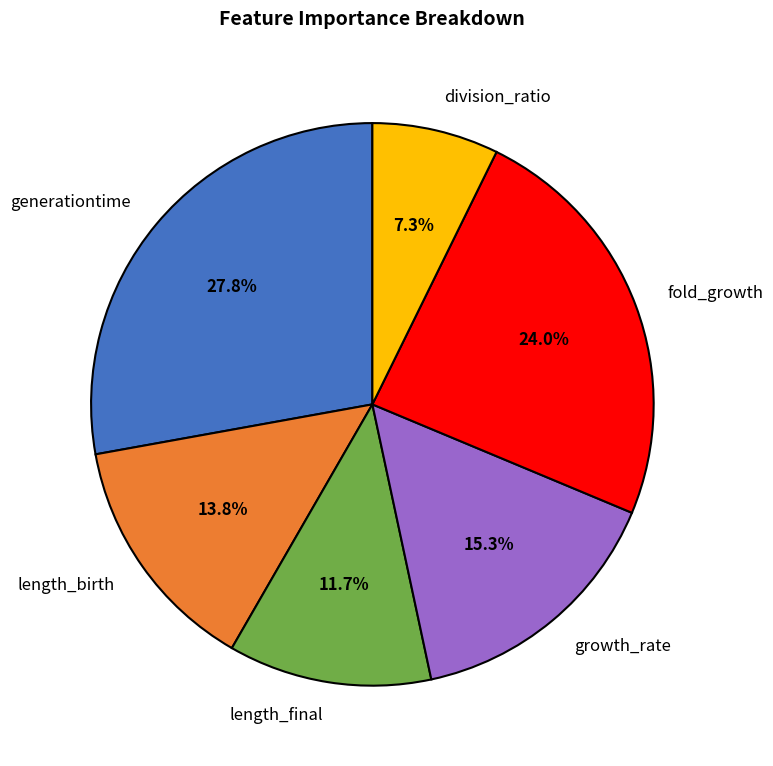

Count the number of slices in the pie.

6